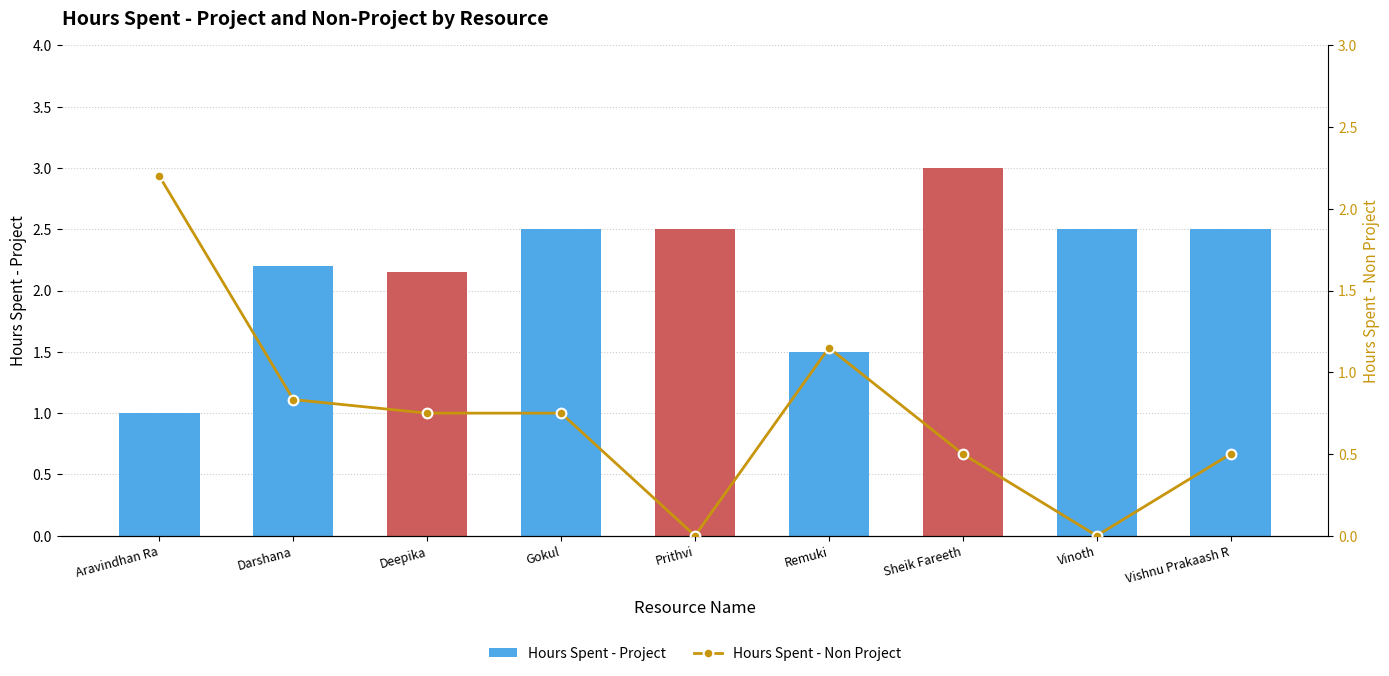

Rank the categories by Hours Spent - Non Project value from lowest to highest.

Prithvi, Vinoth, Sheik Fareeth, Vishnu Prakaash R, Deepika, Gokul, Darshana, Remuki, Aravindhan Ra